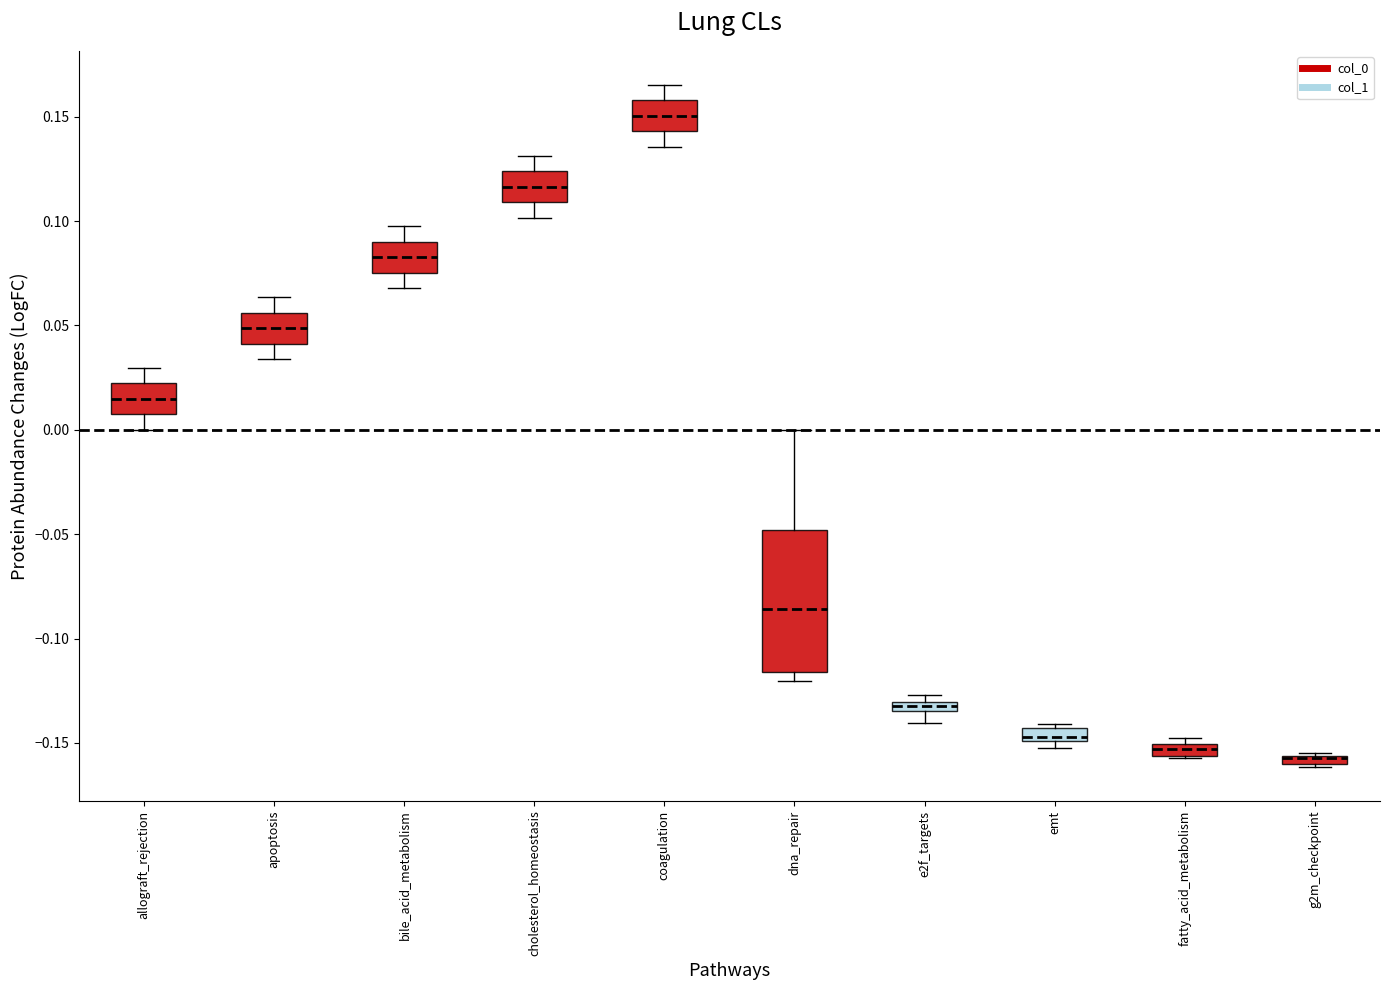

Comparing the boxes themselves (not the whiskers), which one is the tallest?

dna_repair